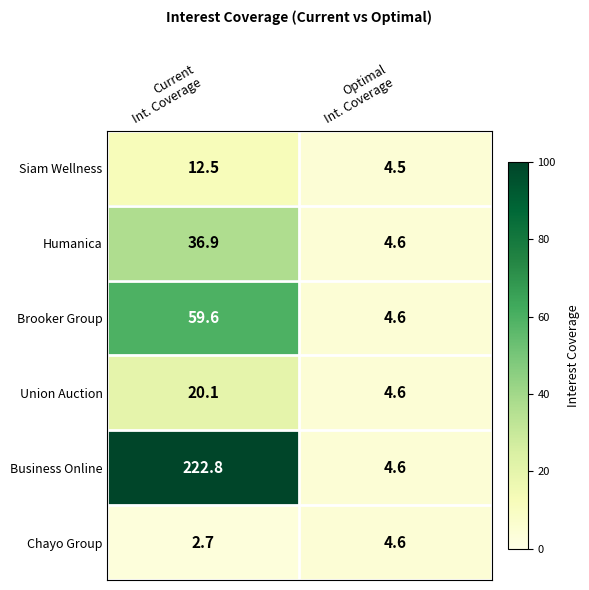

Reading left to right, transcribe all the data shown in this chart.

Siam Wellness: 12.5	4.5
Humanica: 36.9	4.6
Brooker Group: 59.6	4.6
Union Auction: 20.1	4.6
Business Online: 222.8	4.6
Chayo Group: 2.7	4.6